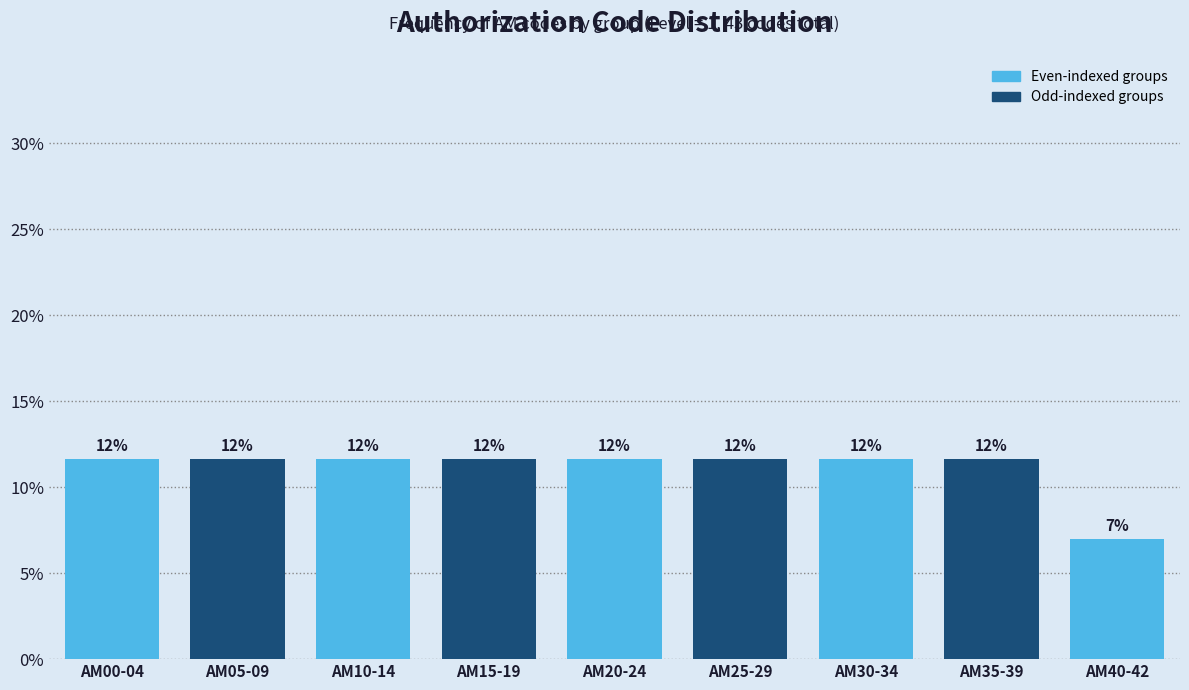

Does the chart contain any negative values?

No